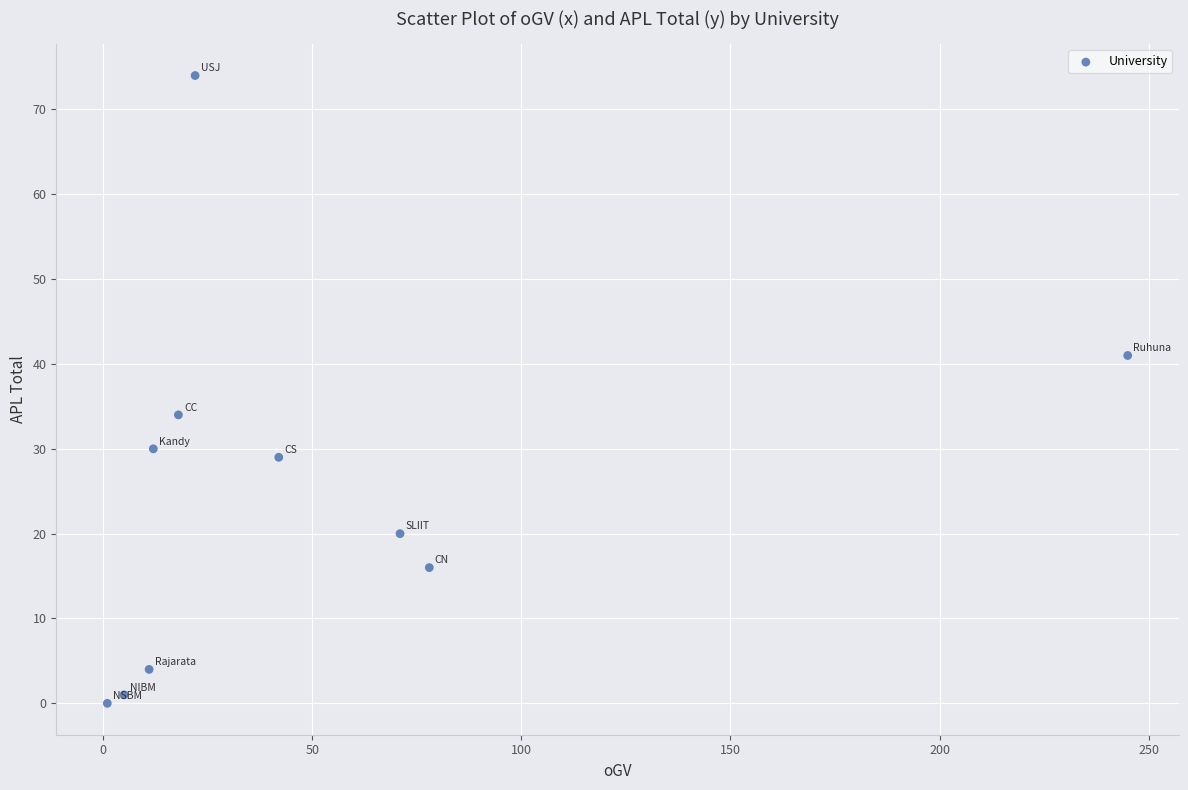

What is the range of Y values (max minus min)?

74